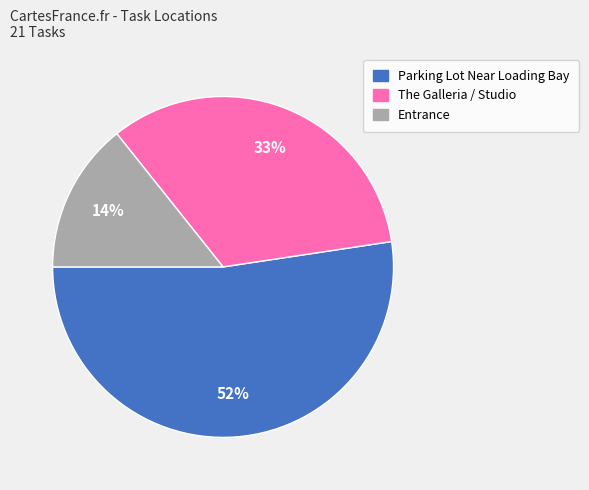

Which category has the biggest portion of the pie?

Parking Lot Near Loading Bay